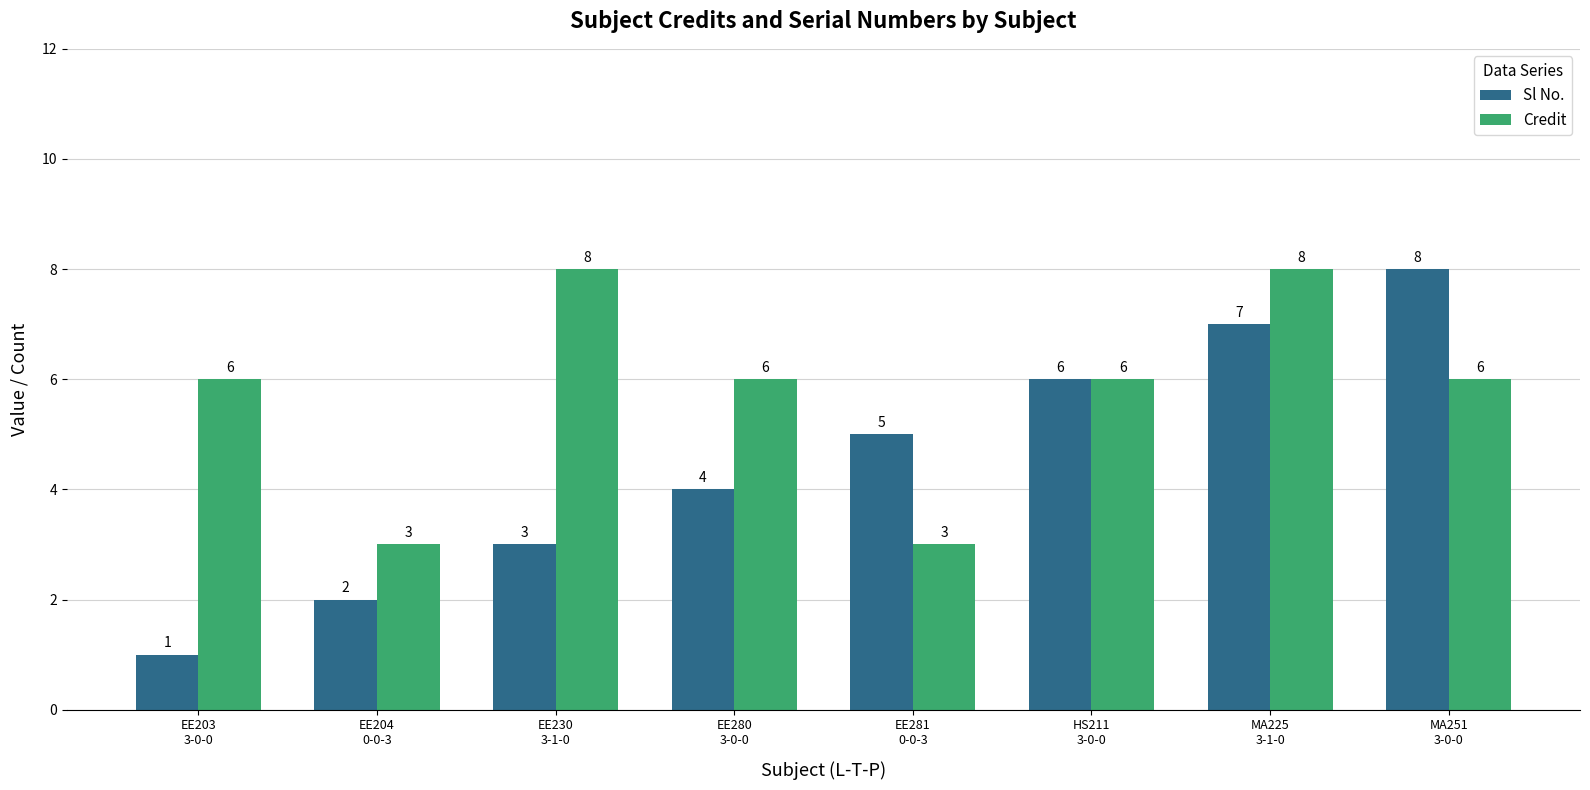

Read the Credit value at MA225
3-1-0.

8